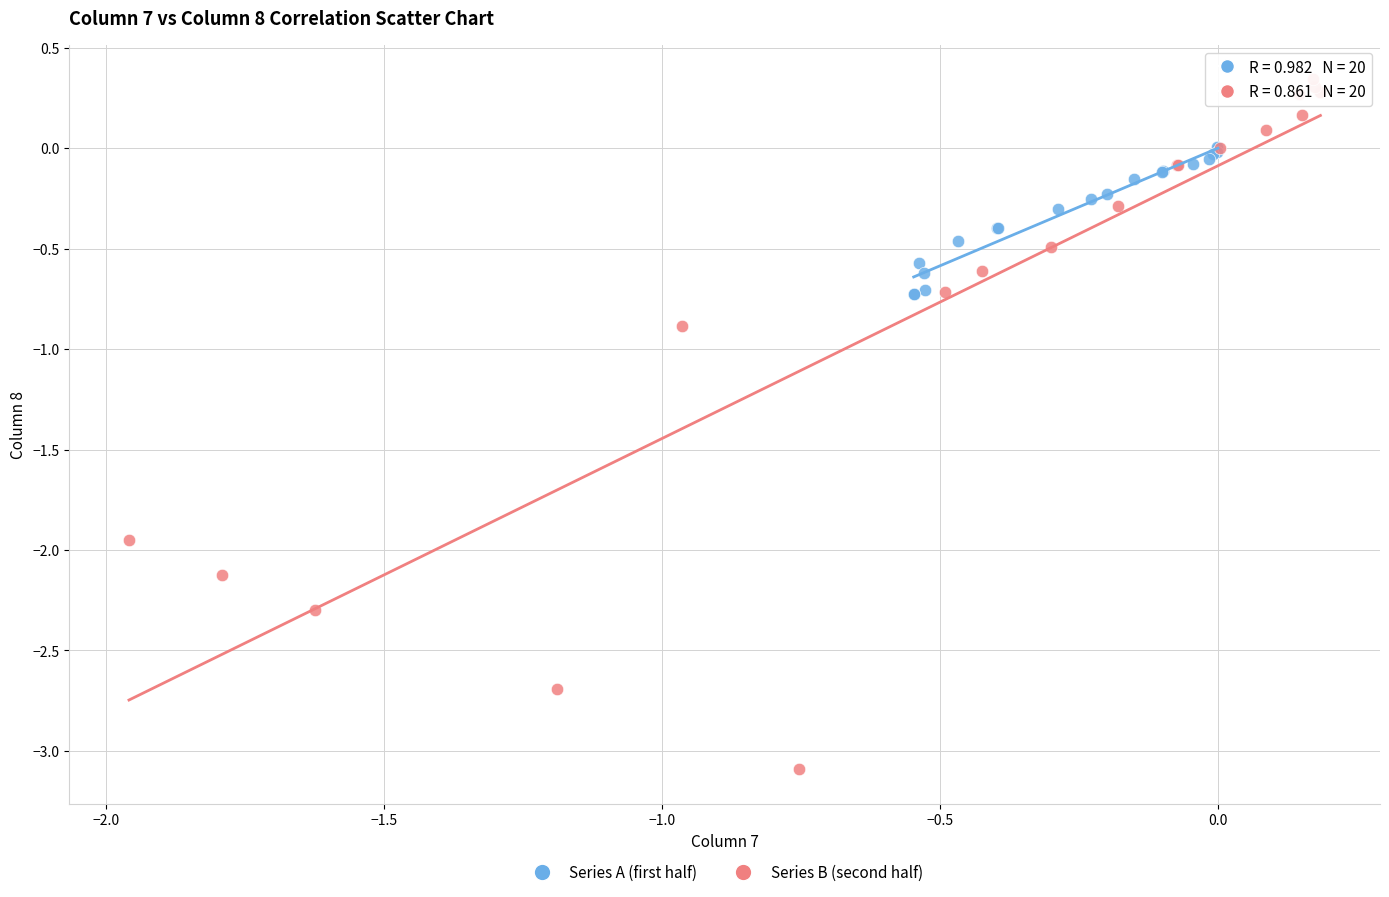

Which series contains the highest Y value?

Series B (second half)